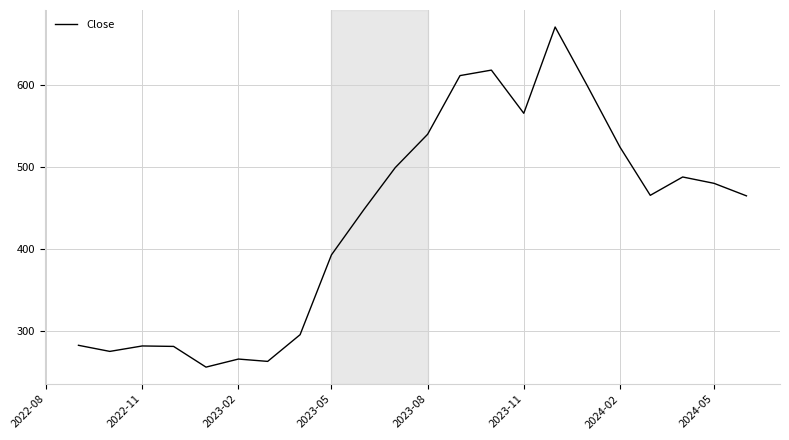

What is the smallest value displayed?

255.6